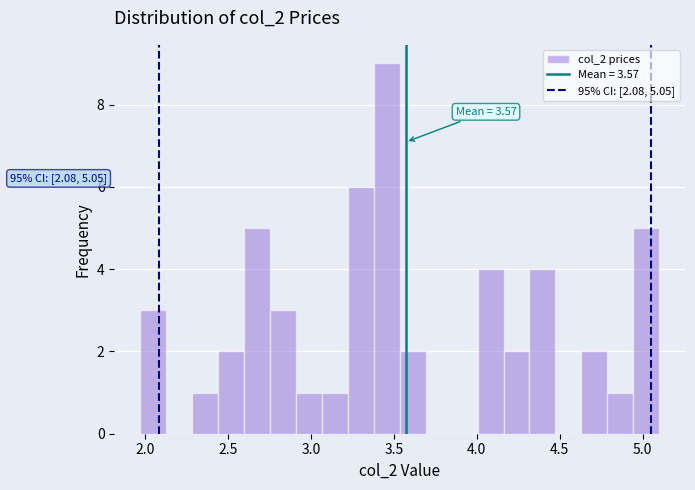

Read against the x-axis, roughly where is the centre of the tallest bar?

3.45